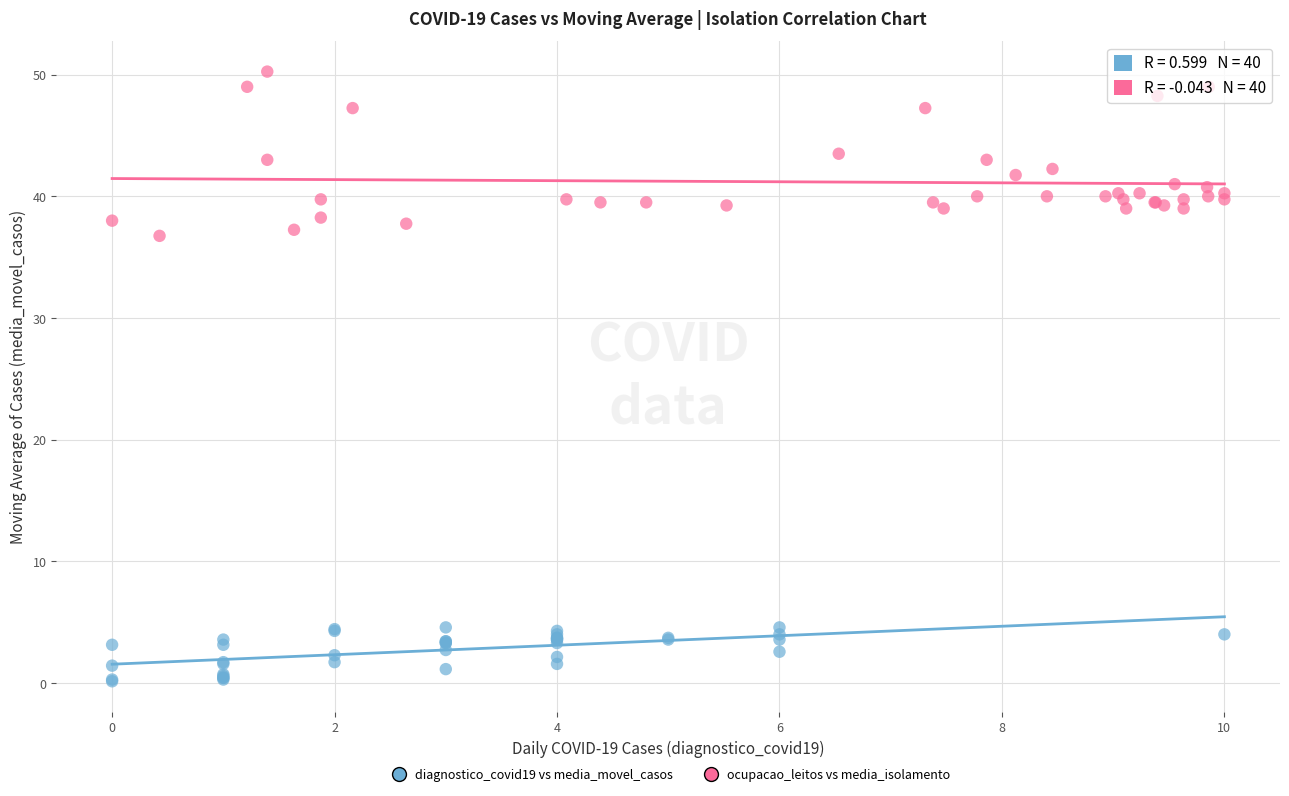

Which series has the widest spread of Y values?

ocupacao_leitos vs media_isolamento